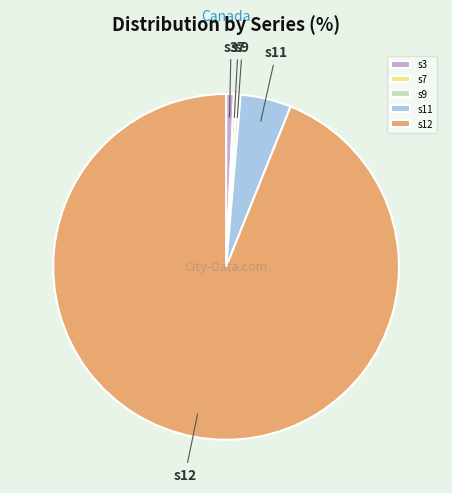

What is the largest slice in the pie chart?

s12